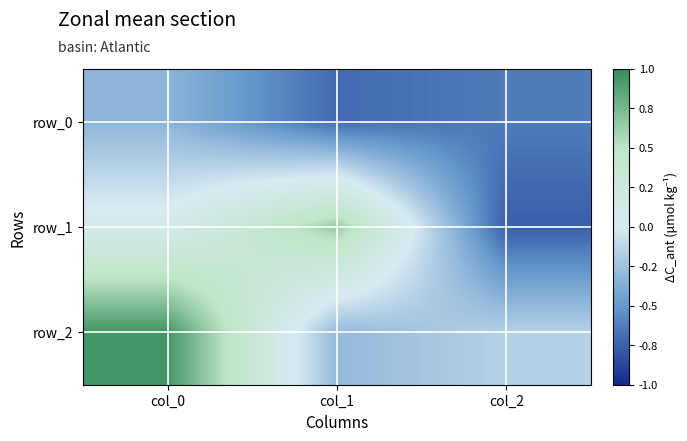

What is the difference between the highest and lowest values at col_2?

0.6